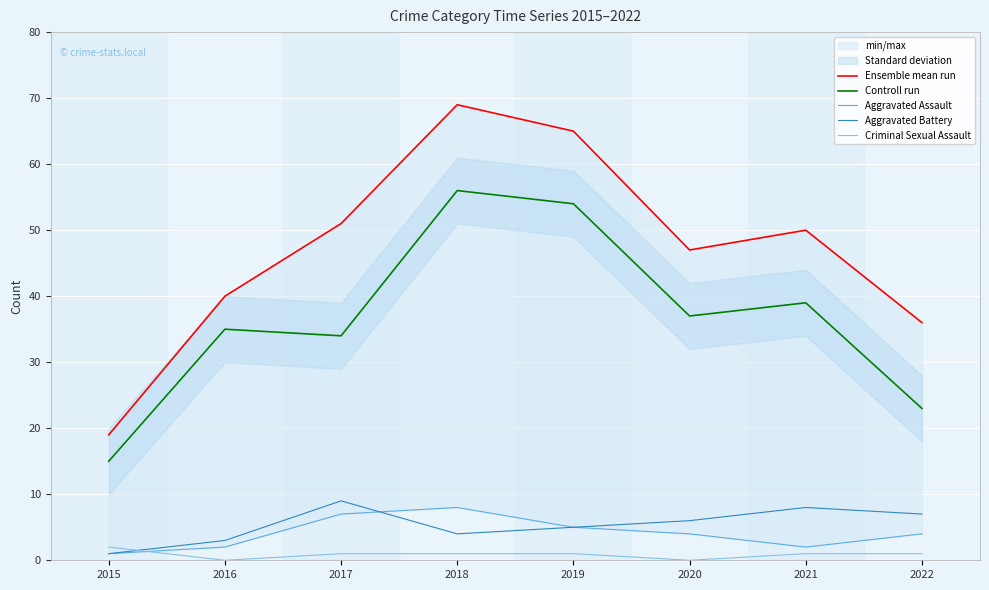

Is it true that Controll run equals 18 at 2018?

False